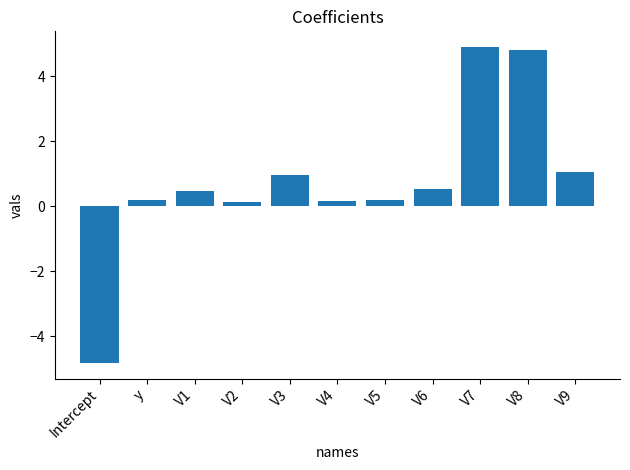

Where does the data first go above 0?

y